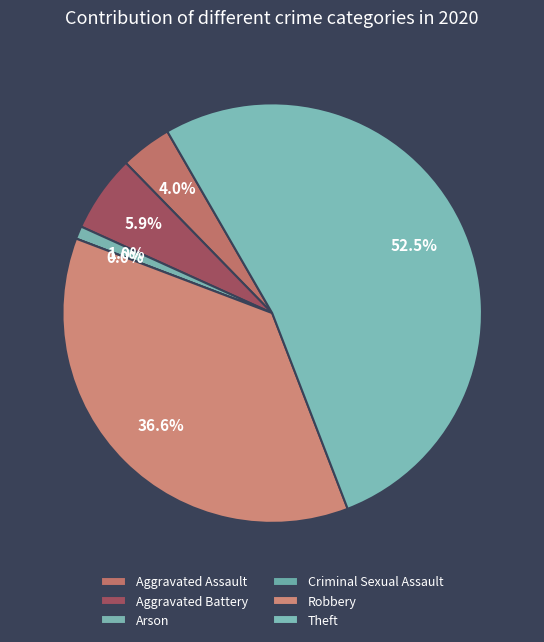

What is the change in value from Aggravated Assault to Aggravated Battery?

+2